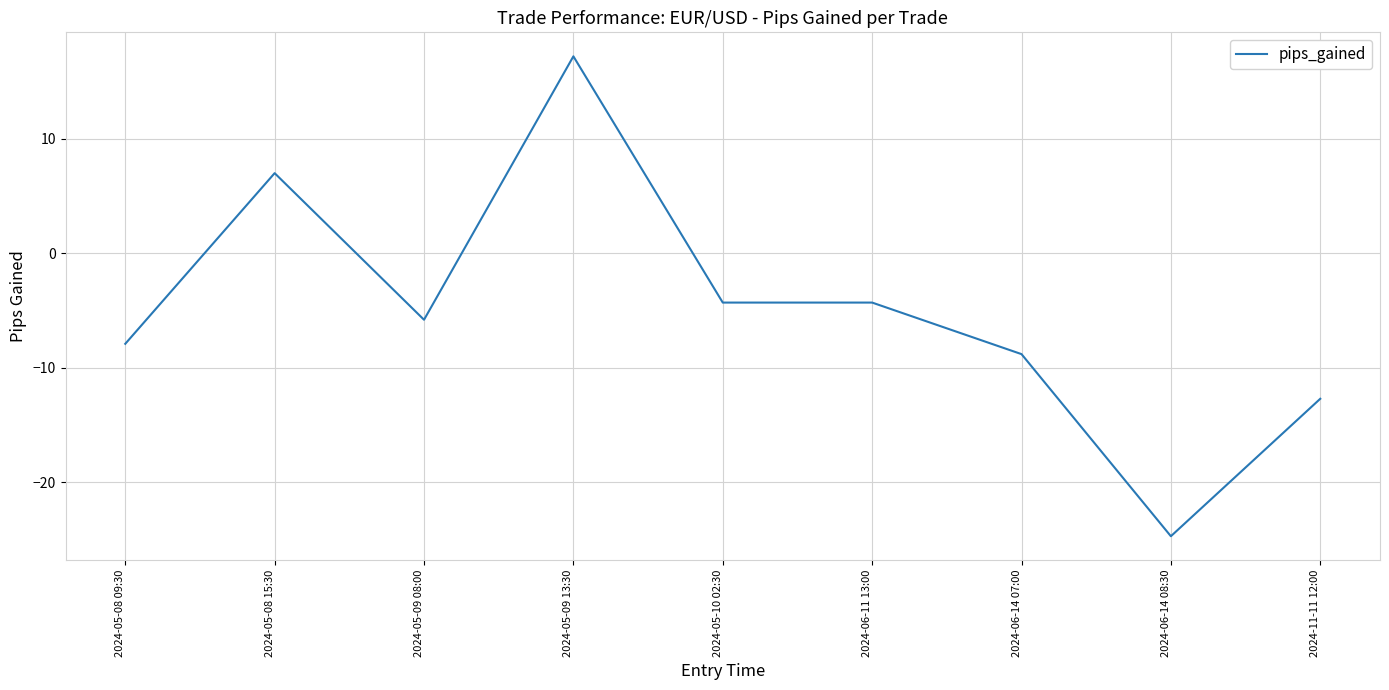

What is the smallest value displayed?

-24.7